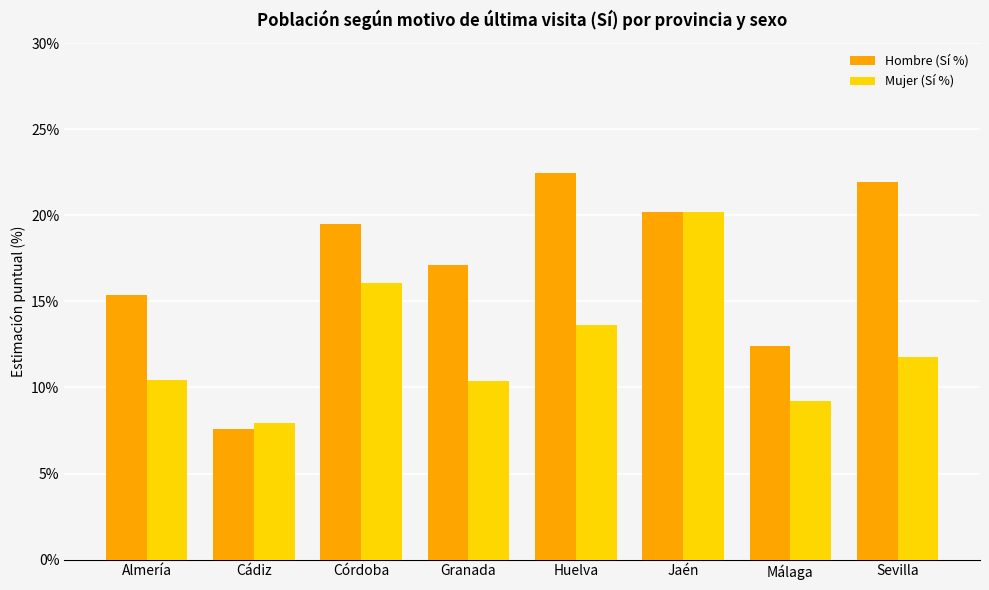

Reading left to right, extract all data points from this chart.

Hombre (Sí %): Almería=0.2	Cádiz=0.1	Córdoba=0.2	Granada=0.2	Huelva=0.2	Jaén=0.2	Málaga=0.1	Sevilla=0.2
Mujer (Sí %): Almería=0.1	Cádiz=0.1	Córdoba=0.2	Granada=0.1	Huelva=0.1	Jaén=0.2	Málaga=0.1	Sevilla=0.1